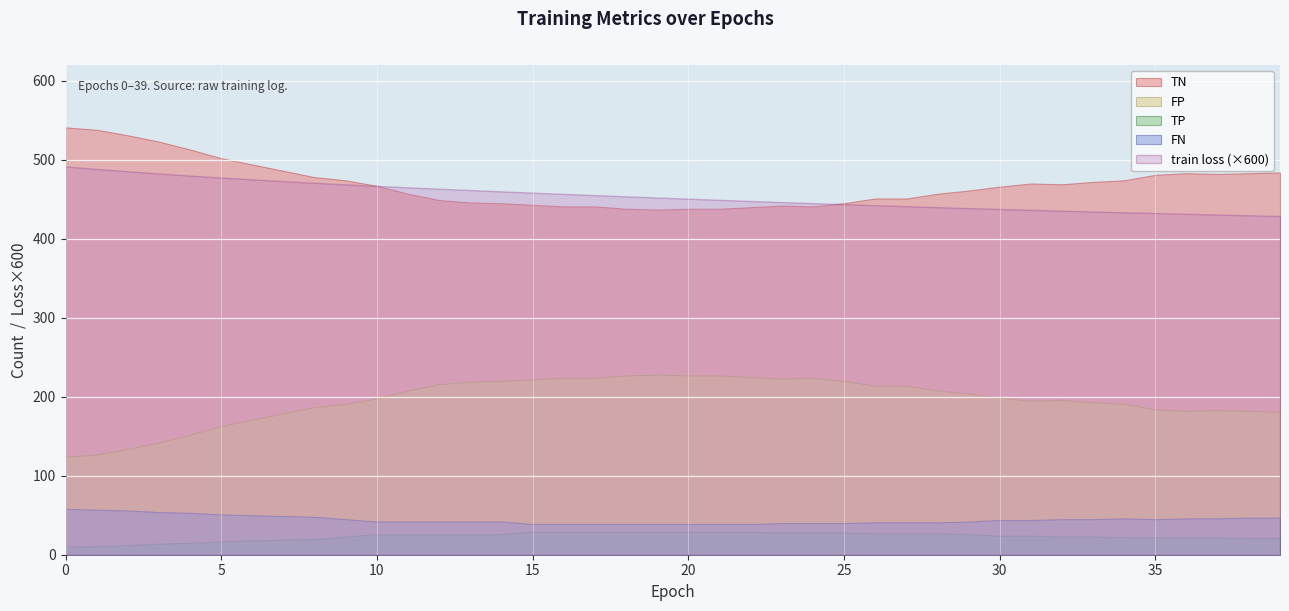

What is the sum of the TN values at 7 and 14?

931.0